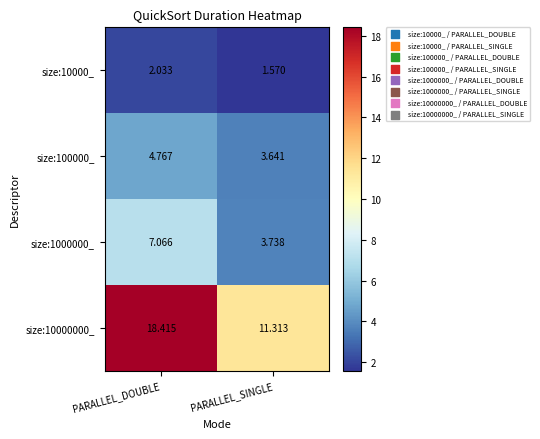

At which label does size:10000_ reach its minimum?

PARALLEL_SINGLE